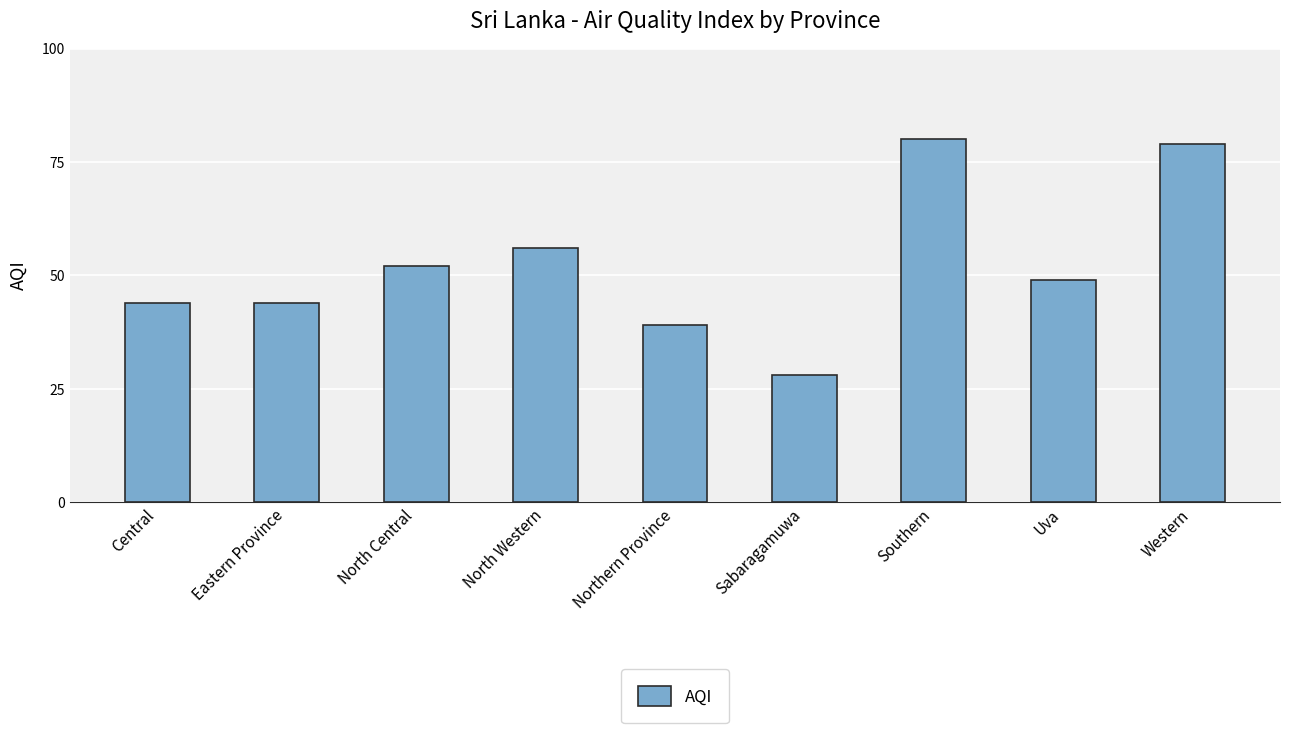

What is the value of the 9th bar from the left?

79